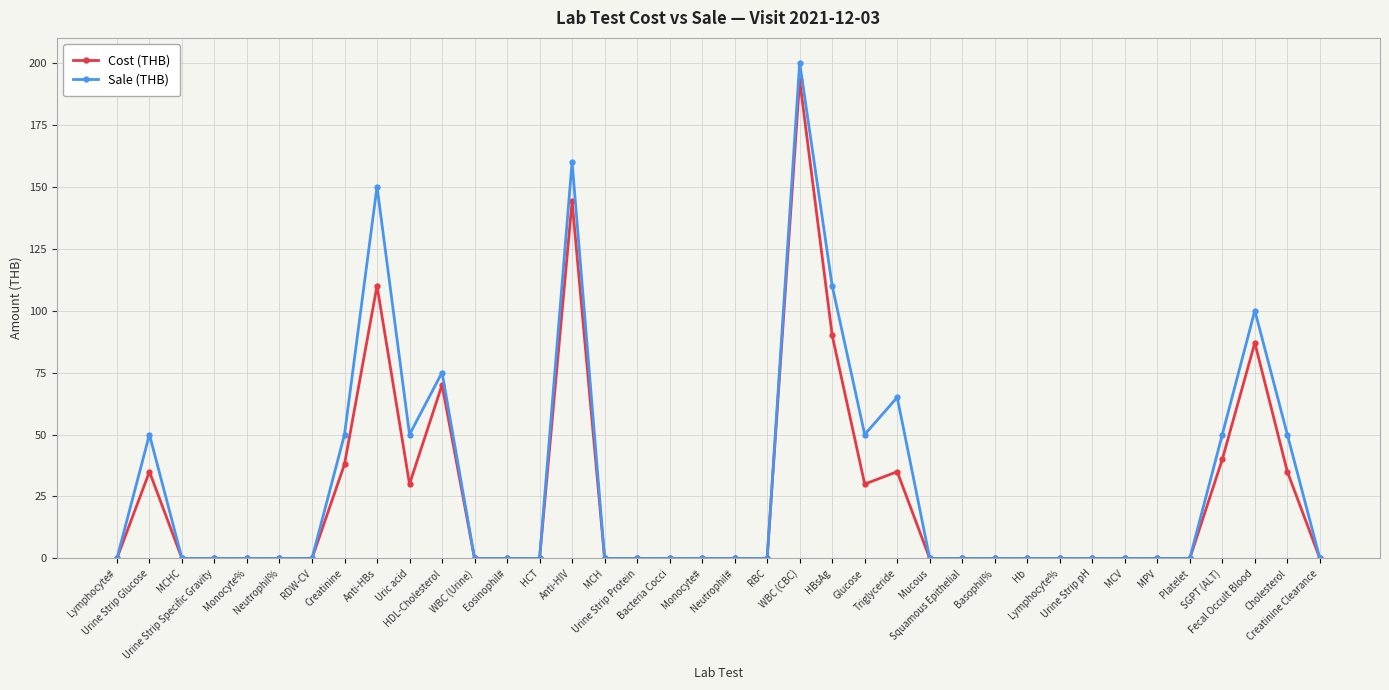

Reading left to right, list all the values displayed in this chart.

Cost (THB): 0	35	0	0	0	0	0	38	110	30	70	0	0	0	144	0	0	0	0	0	0	193	90	30	35	0	0	0	0	0	0	0	0	0	40	87	35	0
Sale (THB): 0	50	0	0	0	0	0	50	150	50	75	0	0	0	160	0	0	0	0	0	0	200	110	50	65	0	0	0	0	0	0	0	0	0	50	100	50	0